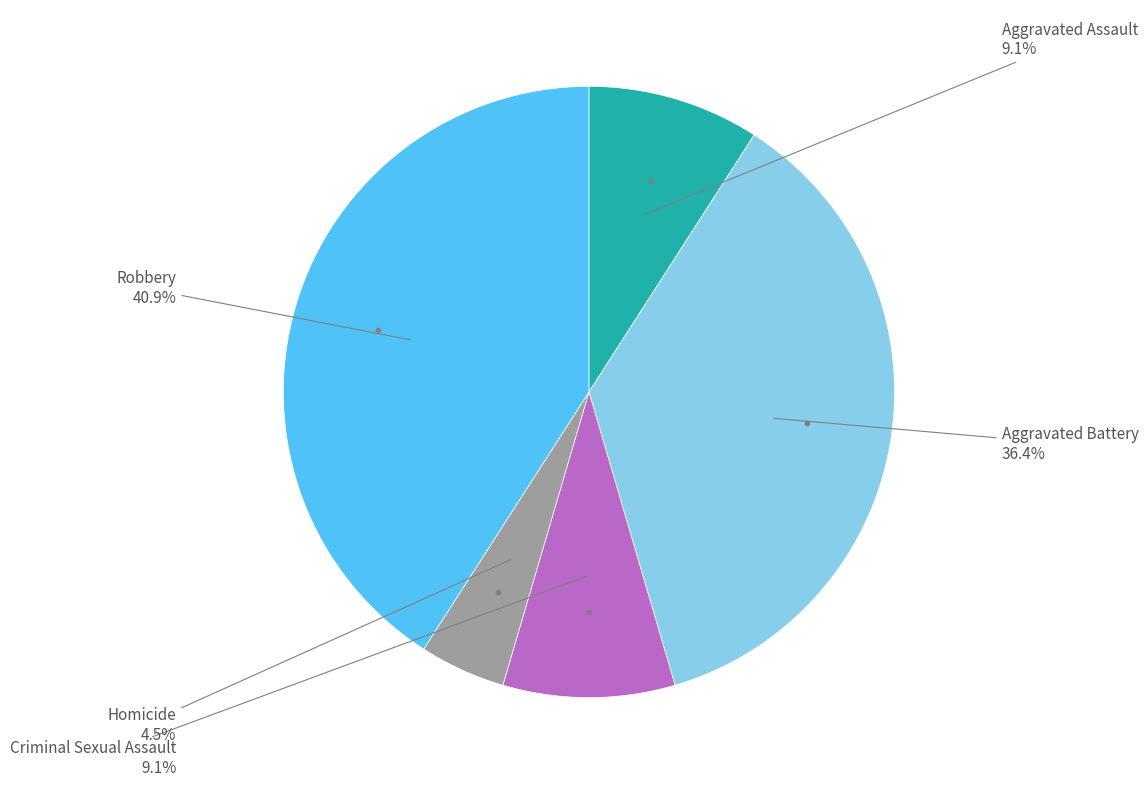

Does any single category account for the majority?

No